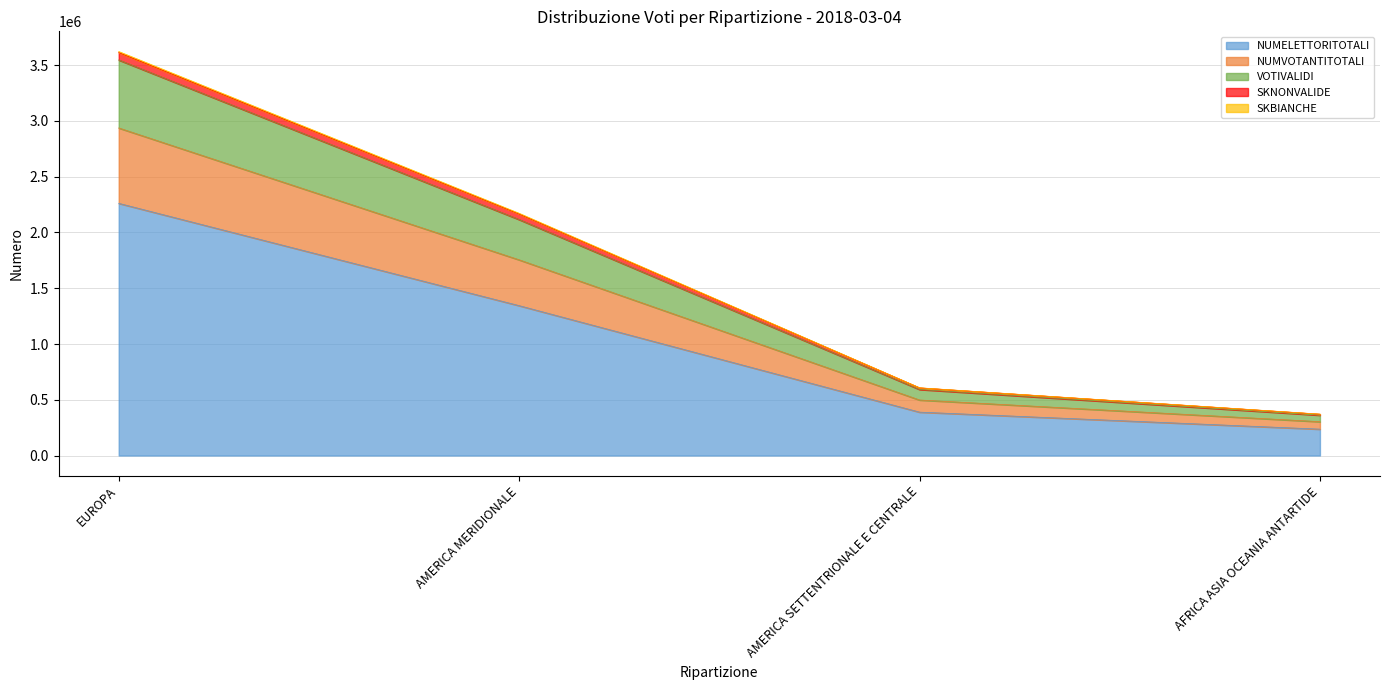

Which category has the highest value in the NUMELETTORITOTALI series?

EUROPA